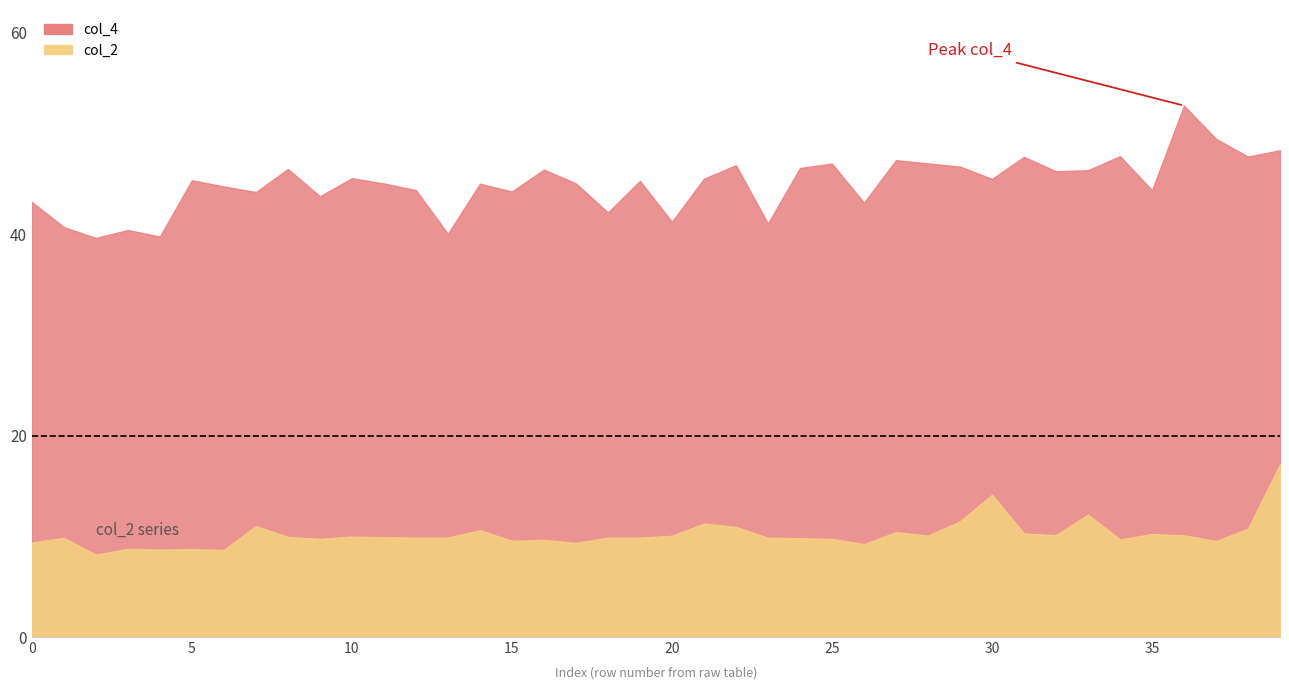

The value of col_4 at 12 is 44.4. True or false?

True